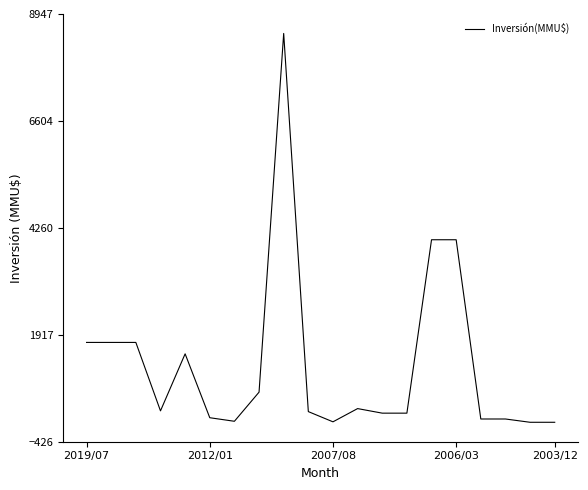

What is the greatest value displayed?

8521